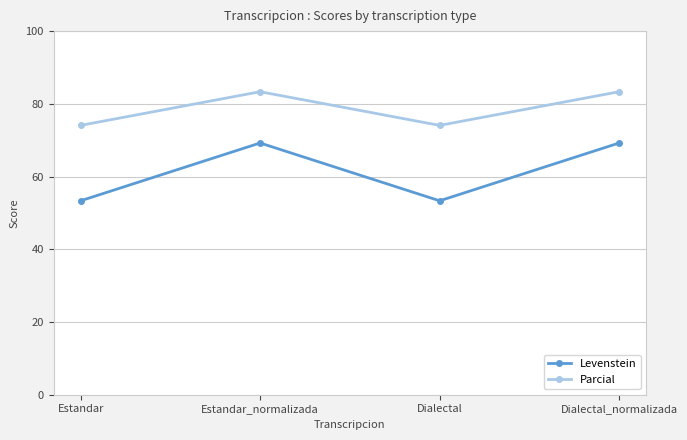

What is the value of the Levenstein point at the 4th from the left?

69.2